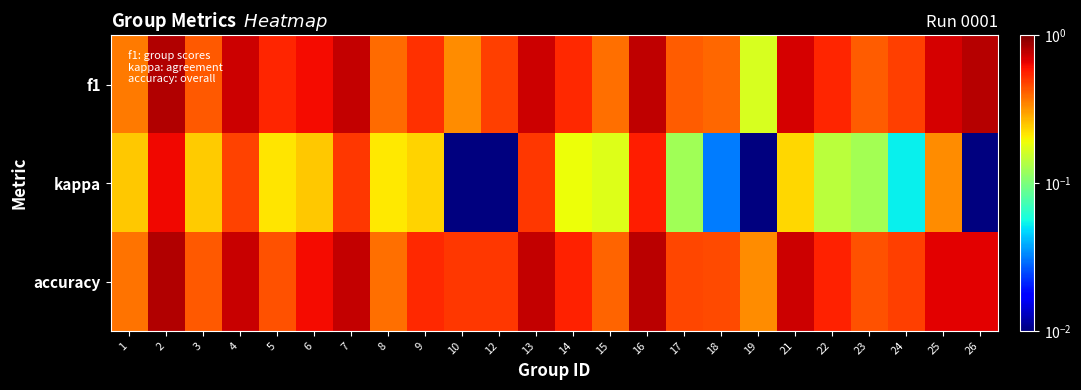

Which label corresponds to the largest value in the chart?

2